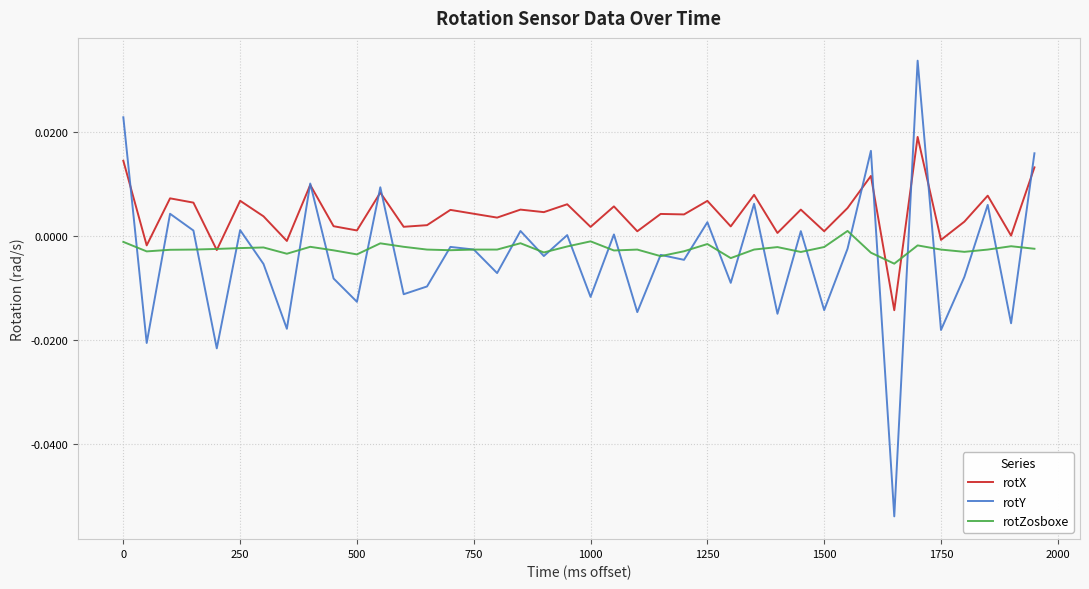

List the series in order of their peak value, highest first.

rotY, rotX, rotZosboxe